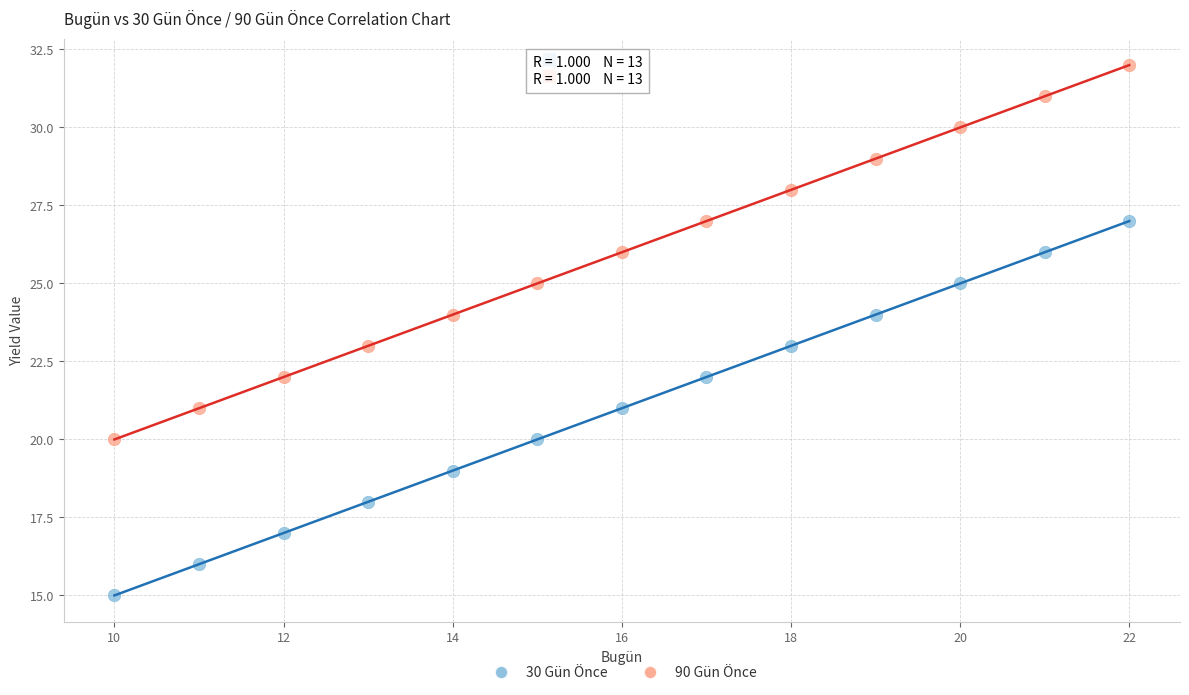

Across all data points, what is the range of Y values (max minus min)?

17